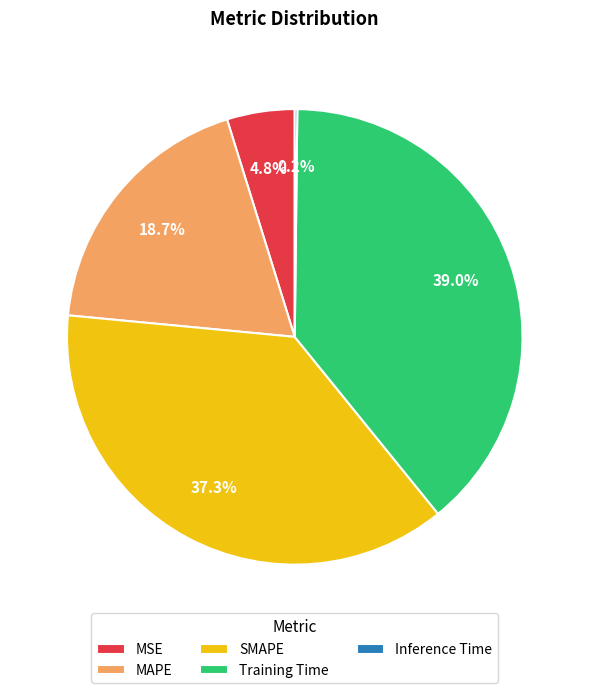

Between MSE and Training Time, which is larger?

Training Time